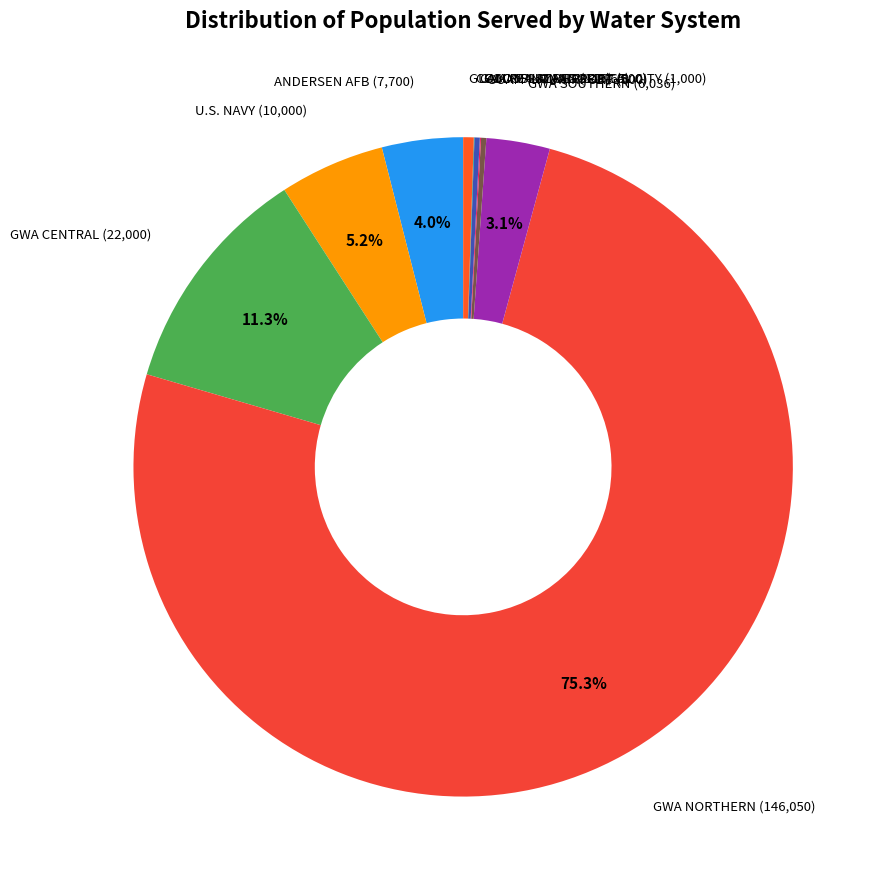

What is the majority slice?

GWA NORTHERN WATER SYSTEM